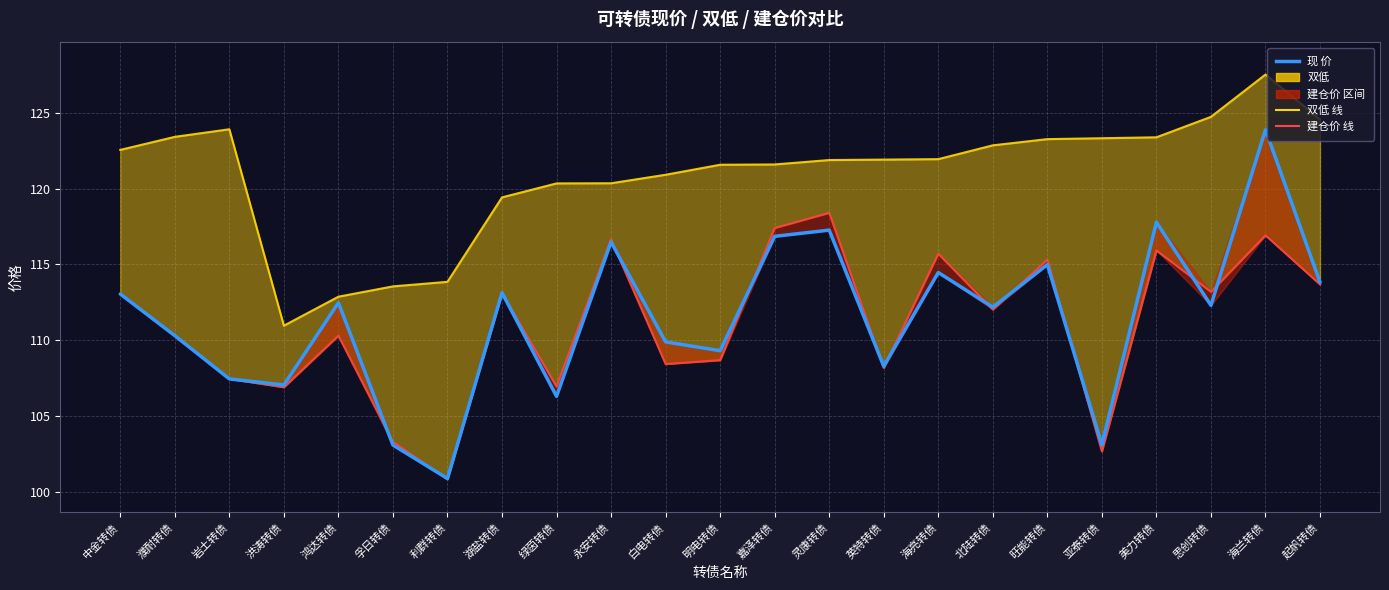

True or false: there are more than 0 points higher than both neighbors.

True